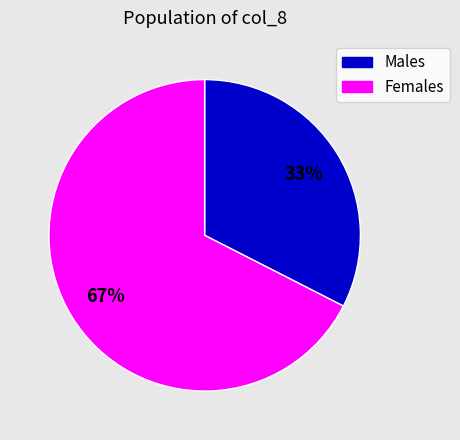

Between Males and Females, which is larger?

Females